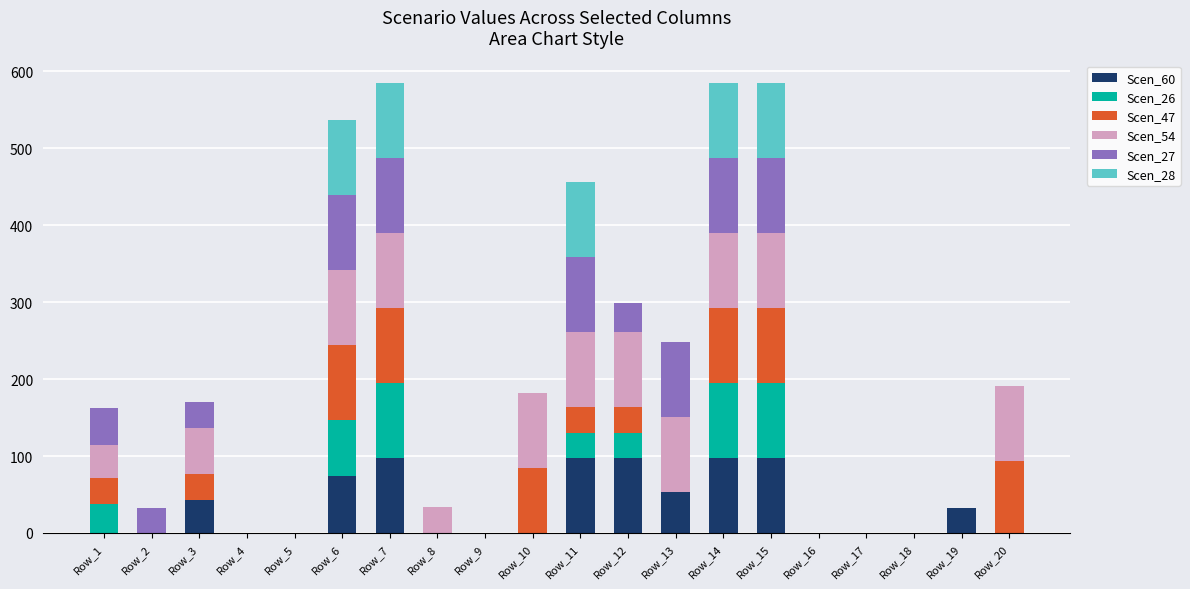

What is the total value across all series at Row_6?

536.3